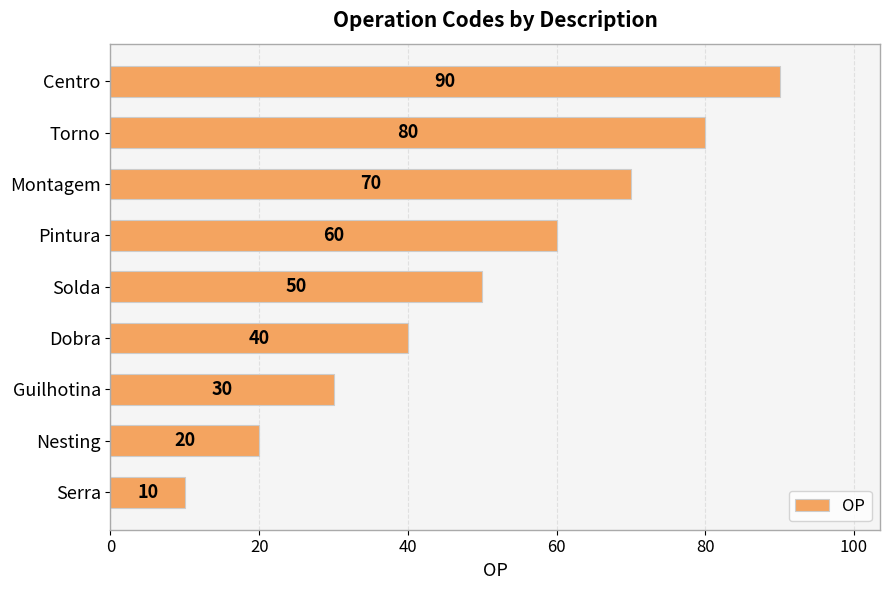

How many series are shown in this chart?

1